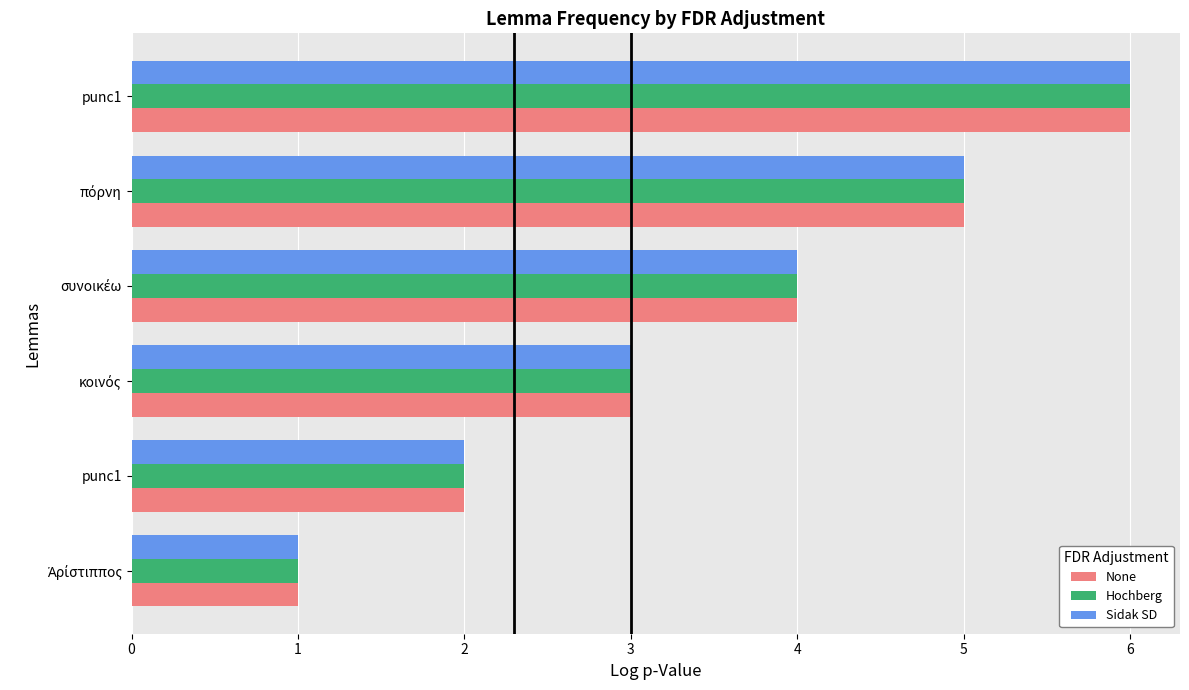

List the series in order of their peak value, highest first.

None, Hochberg, Sidak SD